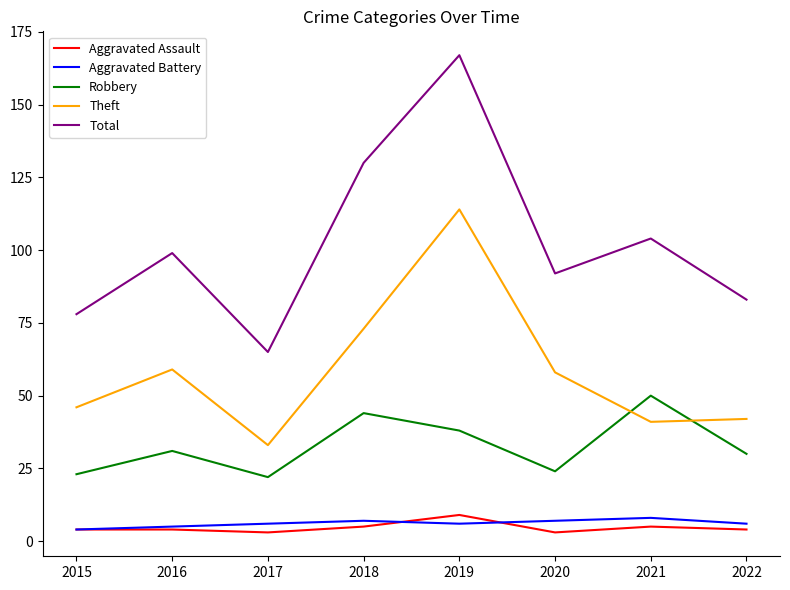

What is the difference between the Aggravated Assault values at 2018 and 2017?

2